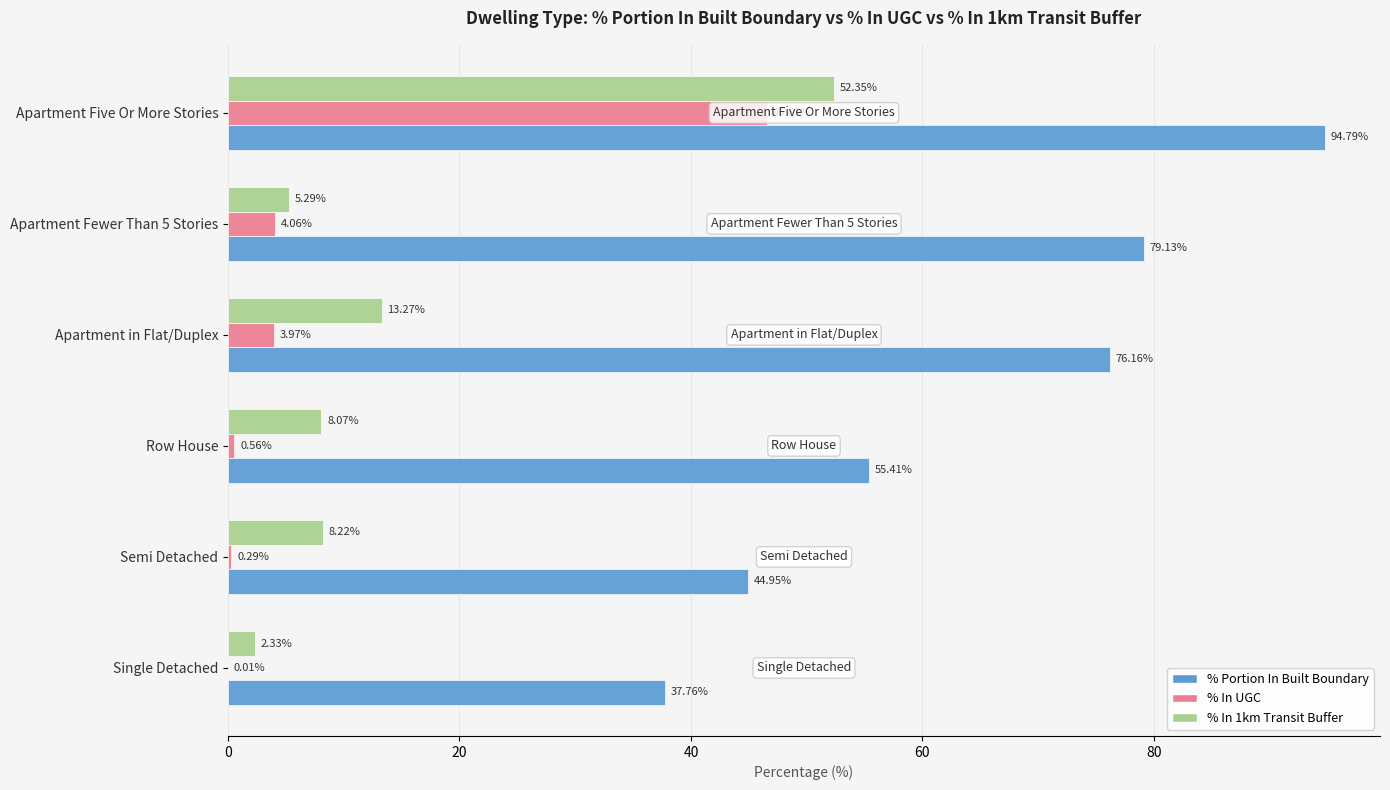

Where is % In 1km Transit Buffer nearest to the value 27?

Apartment in Flat/Duplex